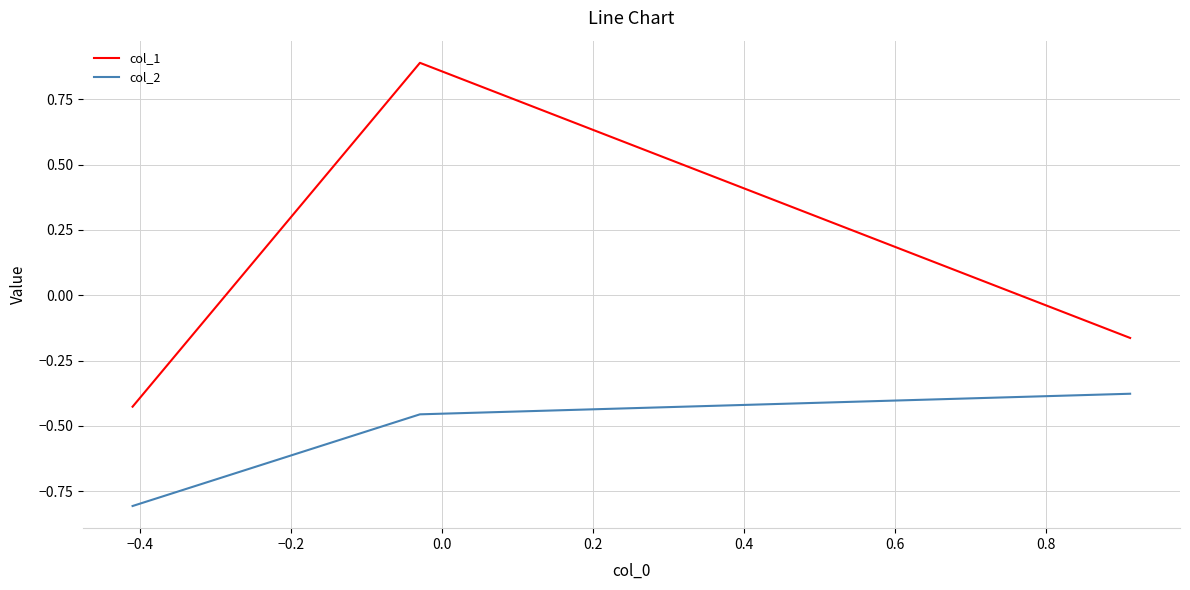

What is the smallest value displayed?

-0.8